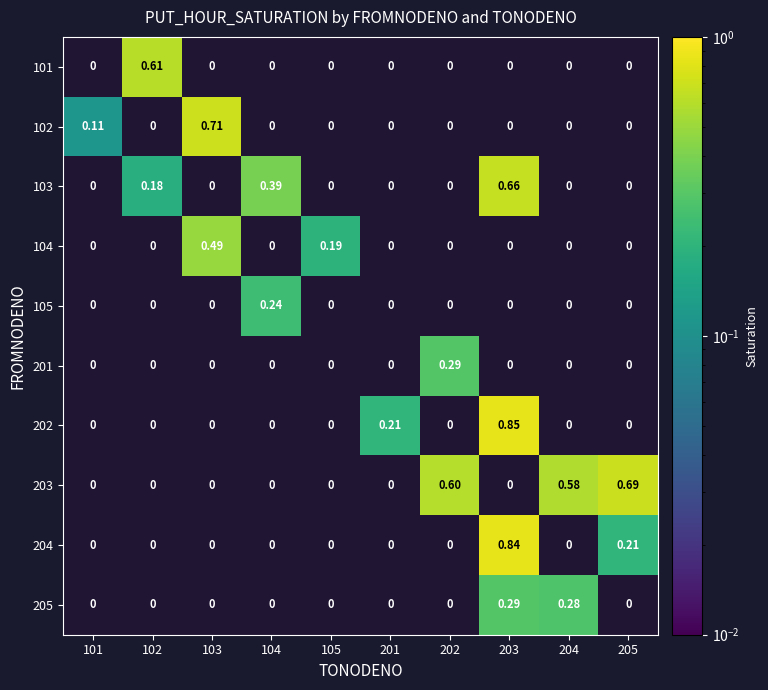

How many positive values does the 205 series have?

2